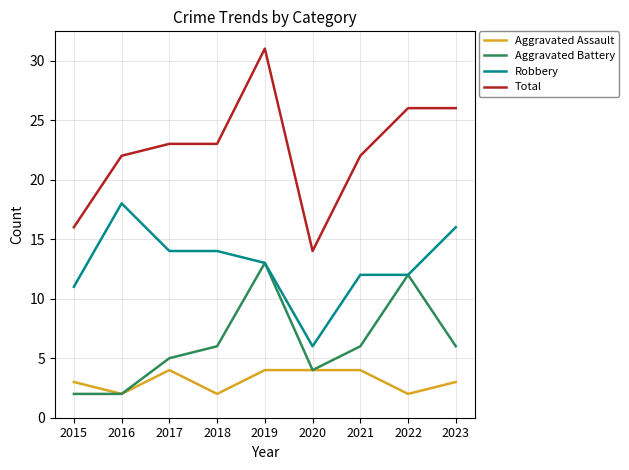

Reading right to left, what are all the values shown in this chart?

Aggravated Assault: 3	2	4	4	4	2	4	2	3
Aggravated Battery: 6	12	6	4	13	6	5	2	2
Robbery: 16	12	12	6	13	14	14	18	11
Total: 26	26	22	14	31	23	23	22	16